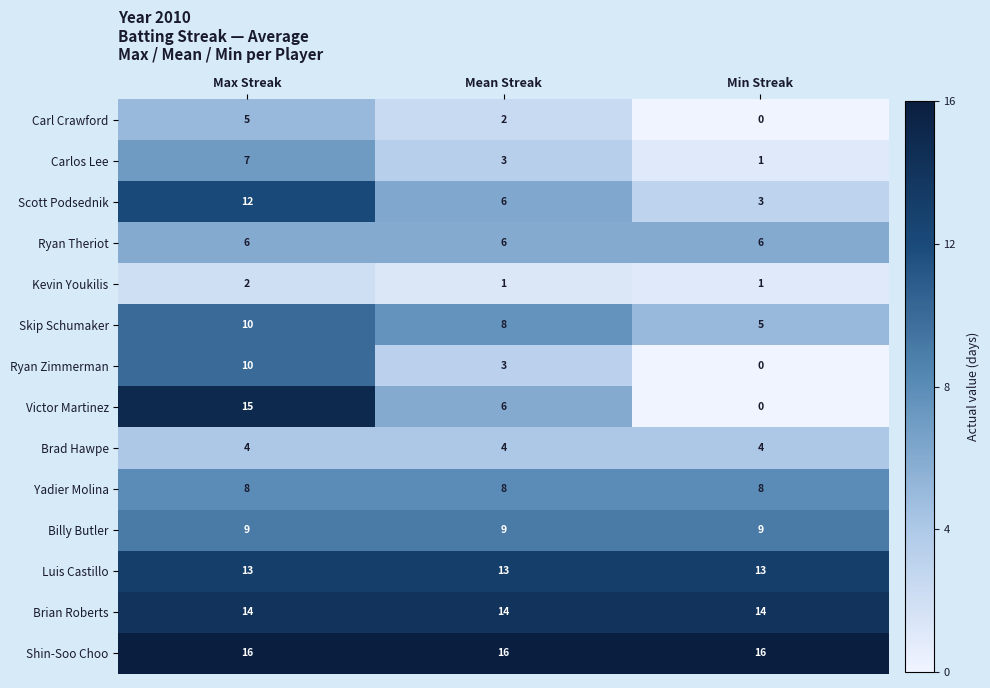

The value of Shin-Soo Choo at Mean Streak is 16. True or false?

True